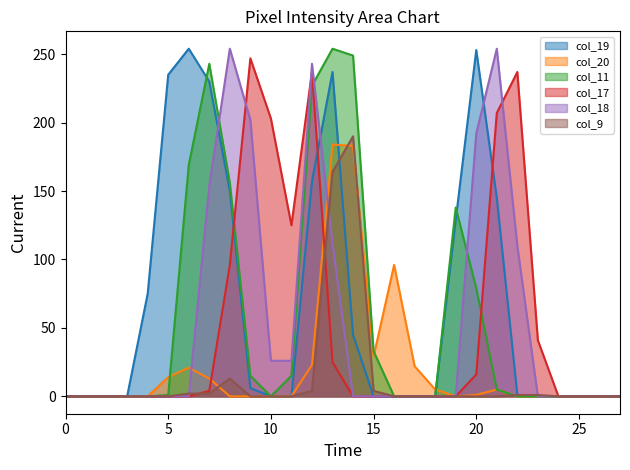

How many lines are shown in the chart?

6